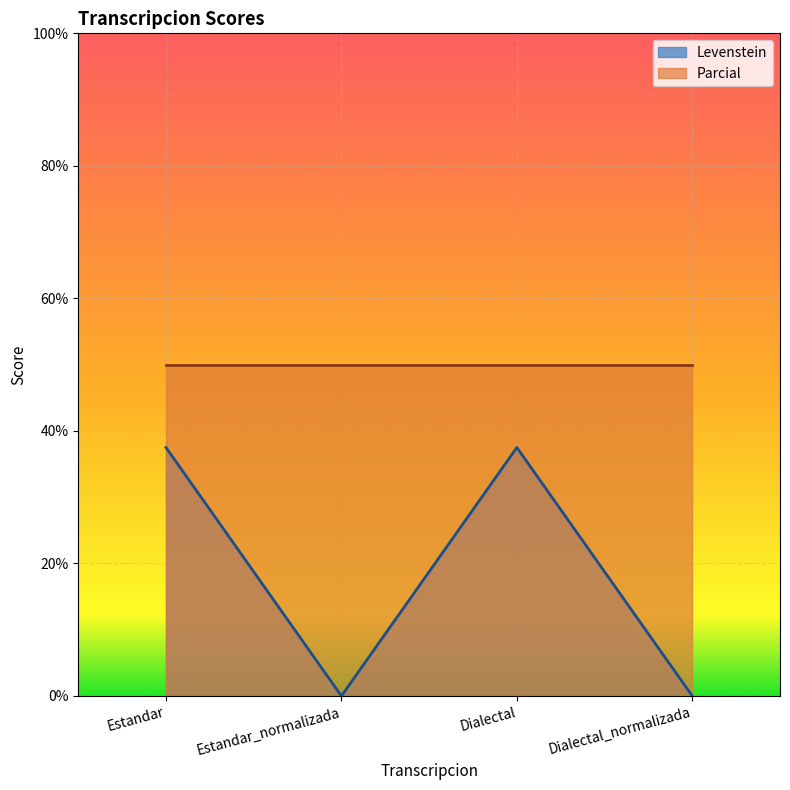

How many points are lower than both their immediate neighbors (excluding endpoints)?

1